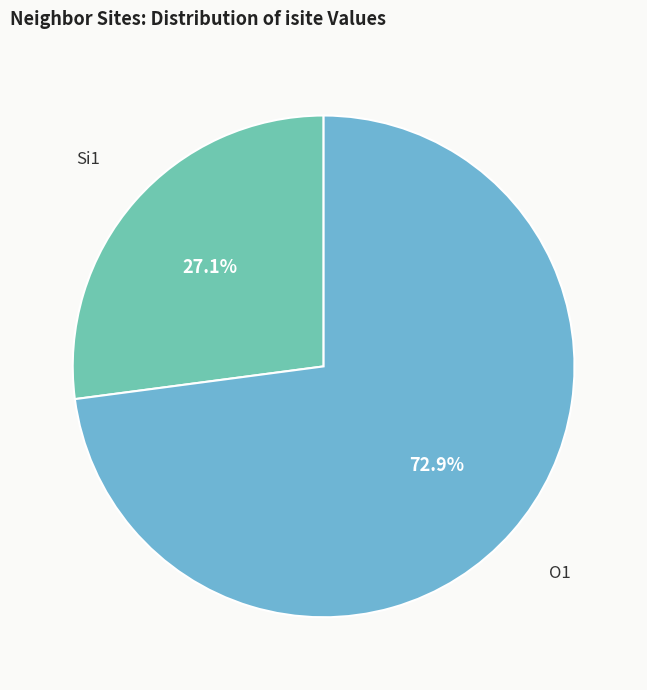

To the nearest percent, what is the difference between the largest and smallest slice percentages?

46%